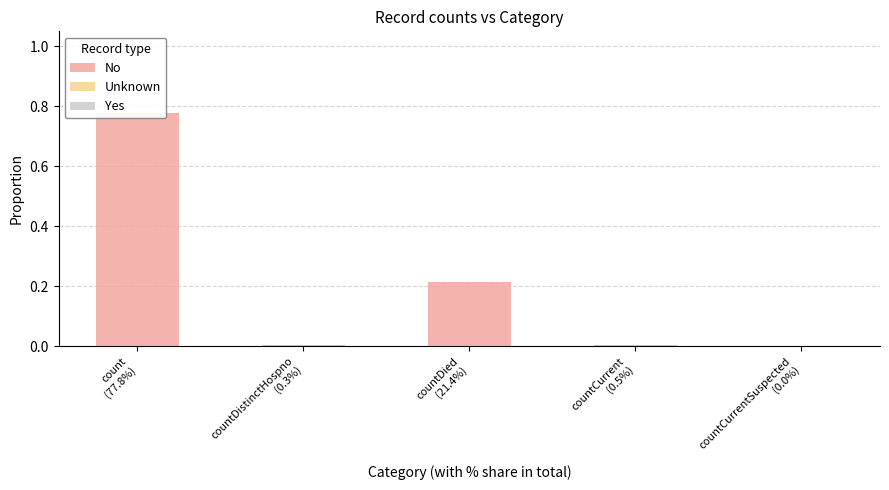

The value of Yes at count
(77.8%) is 0.0. True or false?

True